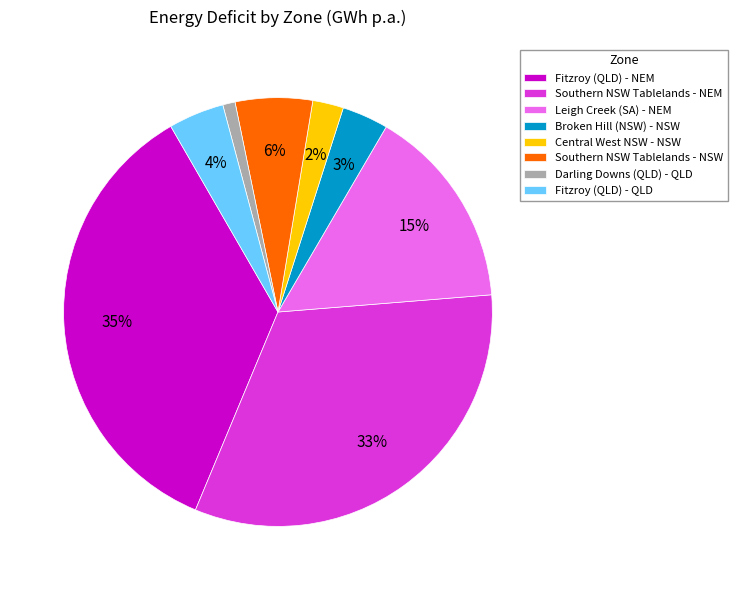

To the nearest percent, what is the difference between the largest and smallest slice percentages?

34%